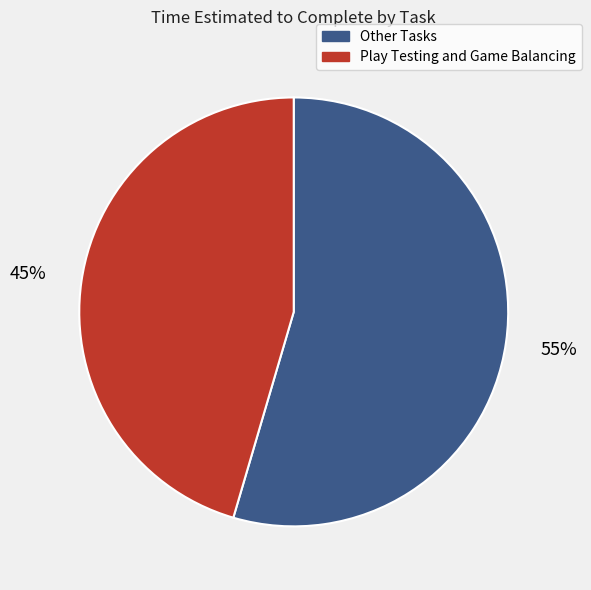

Does any single category account for the majority?

Yes